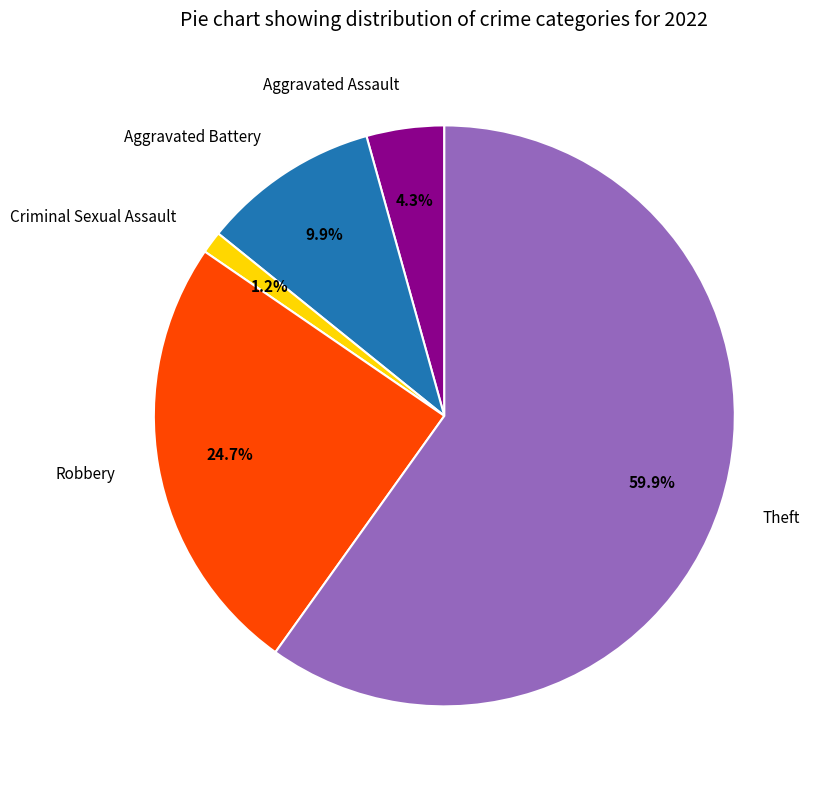

Does any single category account for the majority?

Yes